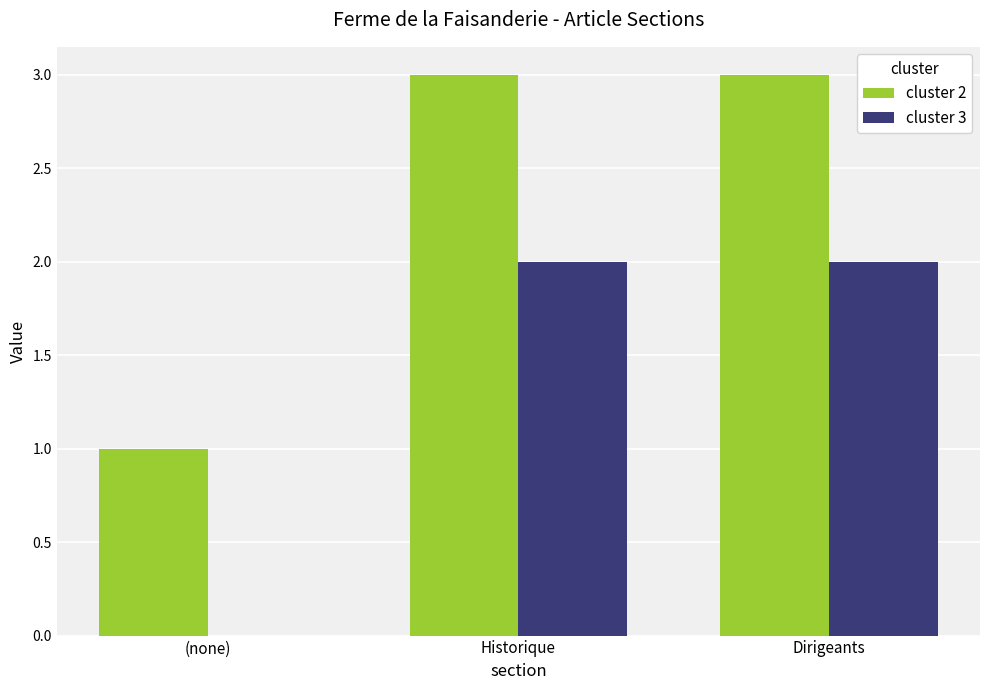

What is the maximum value shown in the chart?

3